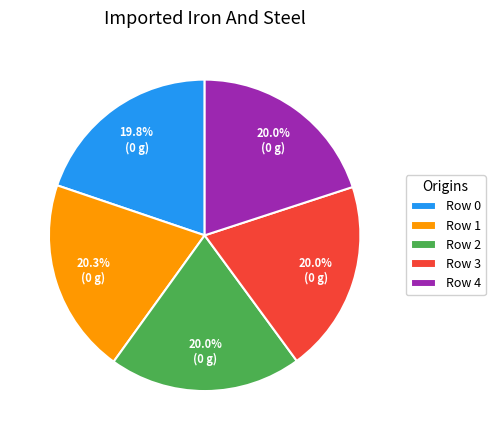

Does Row 4 account for over 50% of the chart?

No